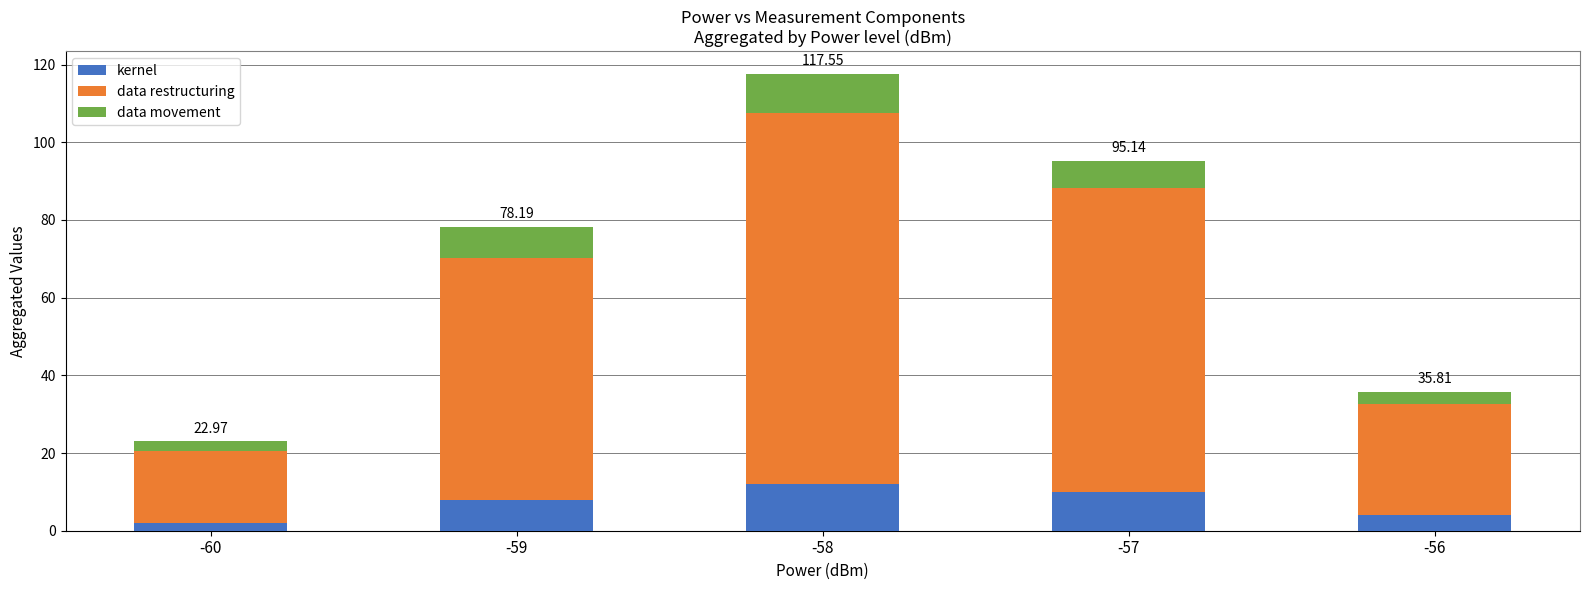

At which category is the sum across all series the highest?

-58